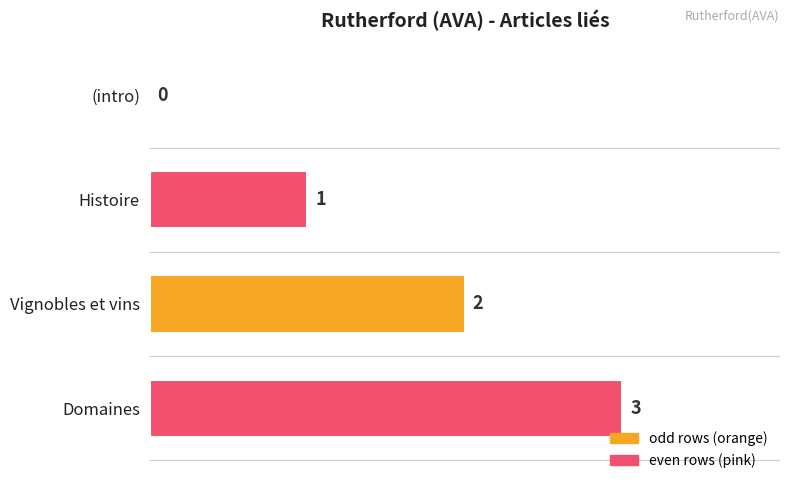

The value at Histoire is 1. True or false?

True